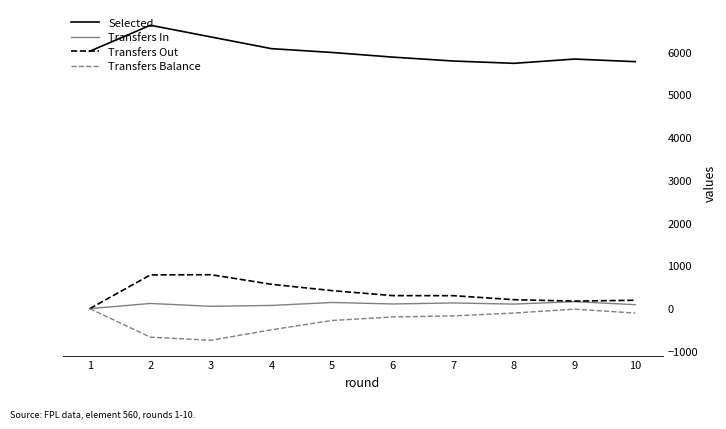

What is the greatest value displayed?

6631